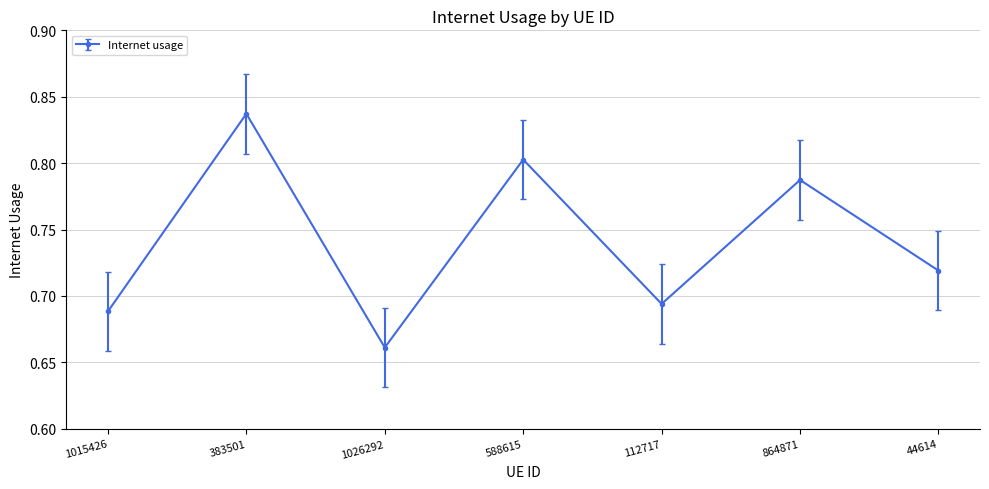

What is the label of the 7th point from the right?

1015426